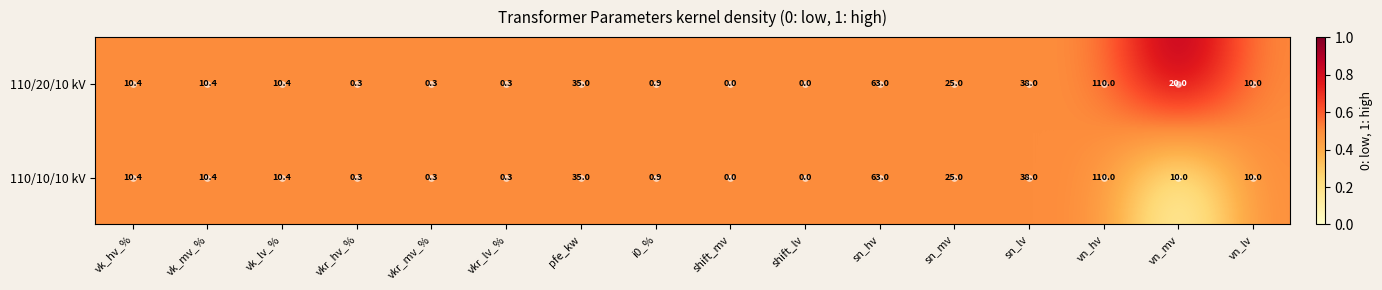

Is it true that 110/20/10 kV equals 0.9 at i0_%?

True